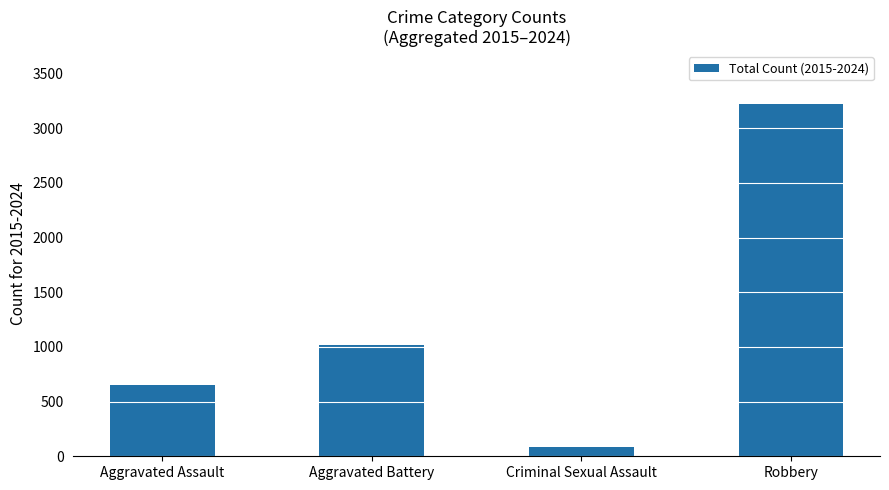

Rank the categories by value from lowest to highest.

Criminal Sexual Assault, Aggravated Assault, Aggravated Battery, Robbery